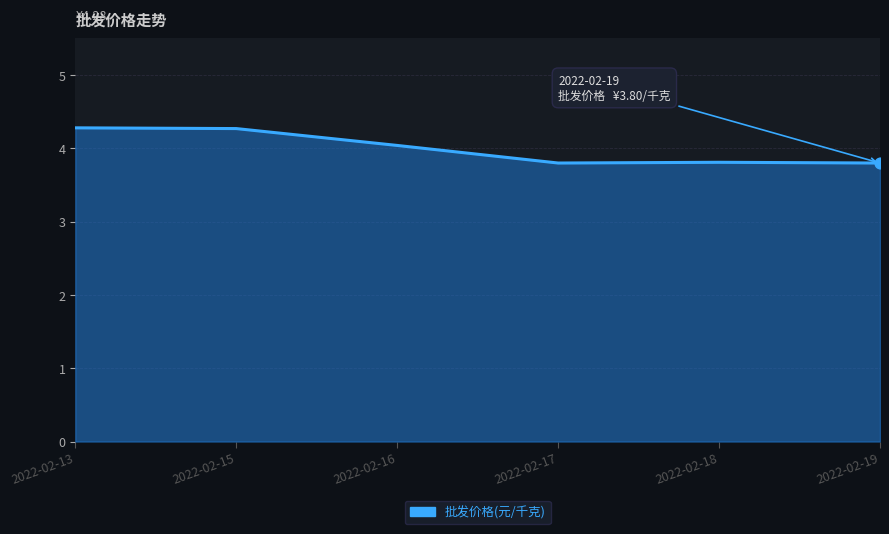

What is the change in value from 2022-02-16 to 2022-02-17?

-0.2